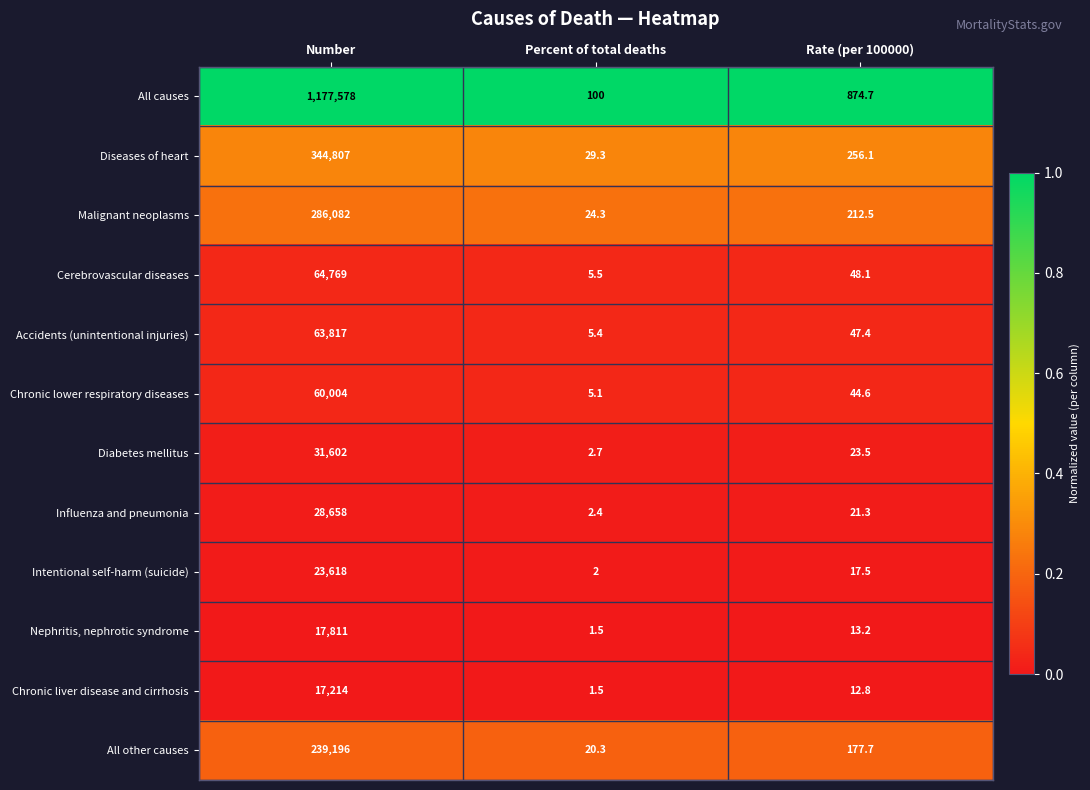

What is the total value across all series at Rate (per 100000)?

1749.4